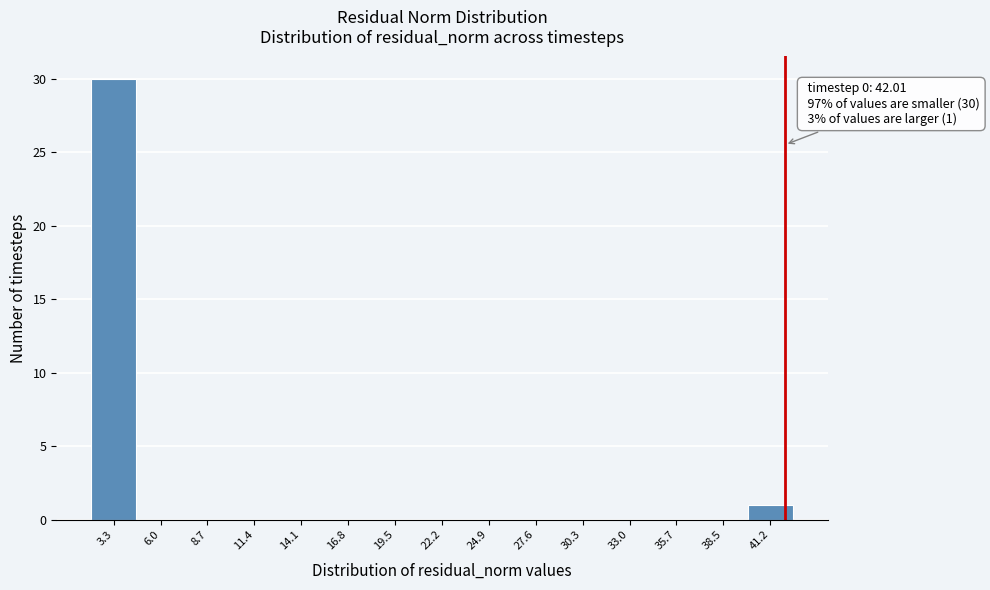

Over which range of the x-axis is the bar tallest?

2.0 to 4.5